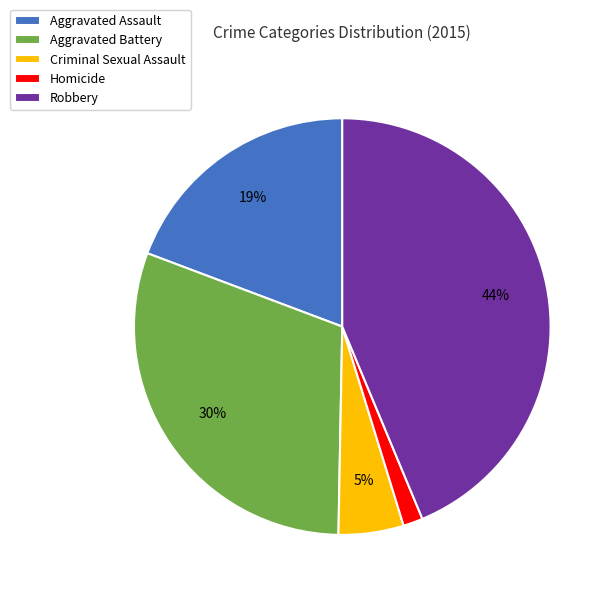

What is the ratio of the value at Criminal Sexual Assault to the value at Aggravated Assault?

0.3